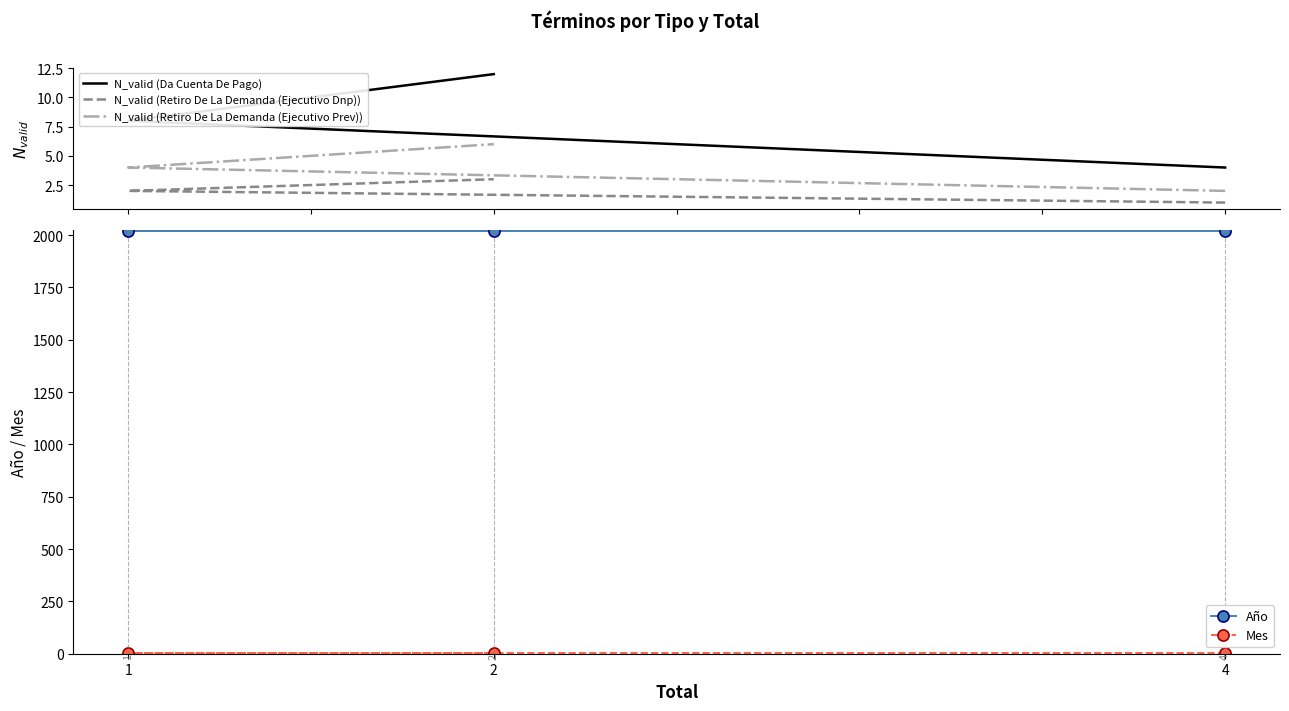

What are all the series names shown in the legend?

N_valid (Da Cuenta De Pago), N_valid (Retiro De La Demanda (Ejecutivo Dnp)), N_valid (Retiro De La Demanda (Ejecutivo Prev)), Año, Mes